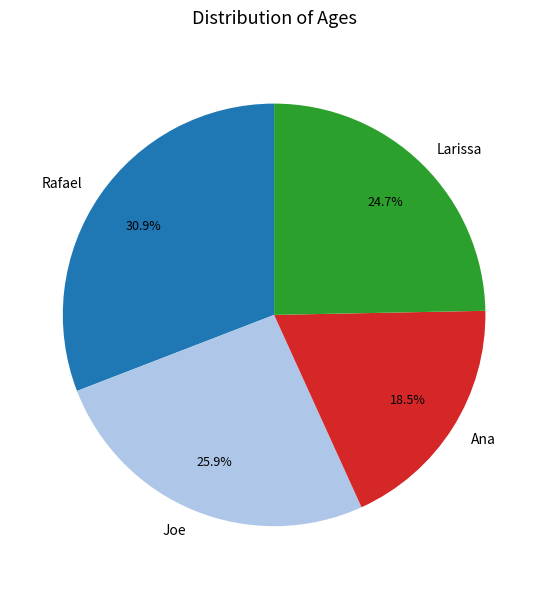

What is the smallest slice in the pie chart?

Ana